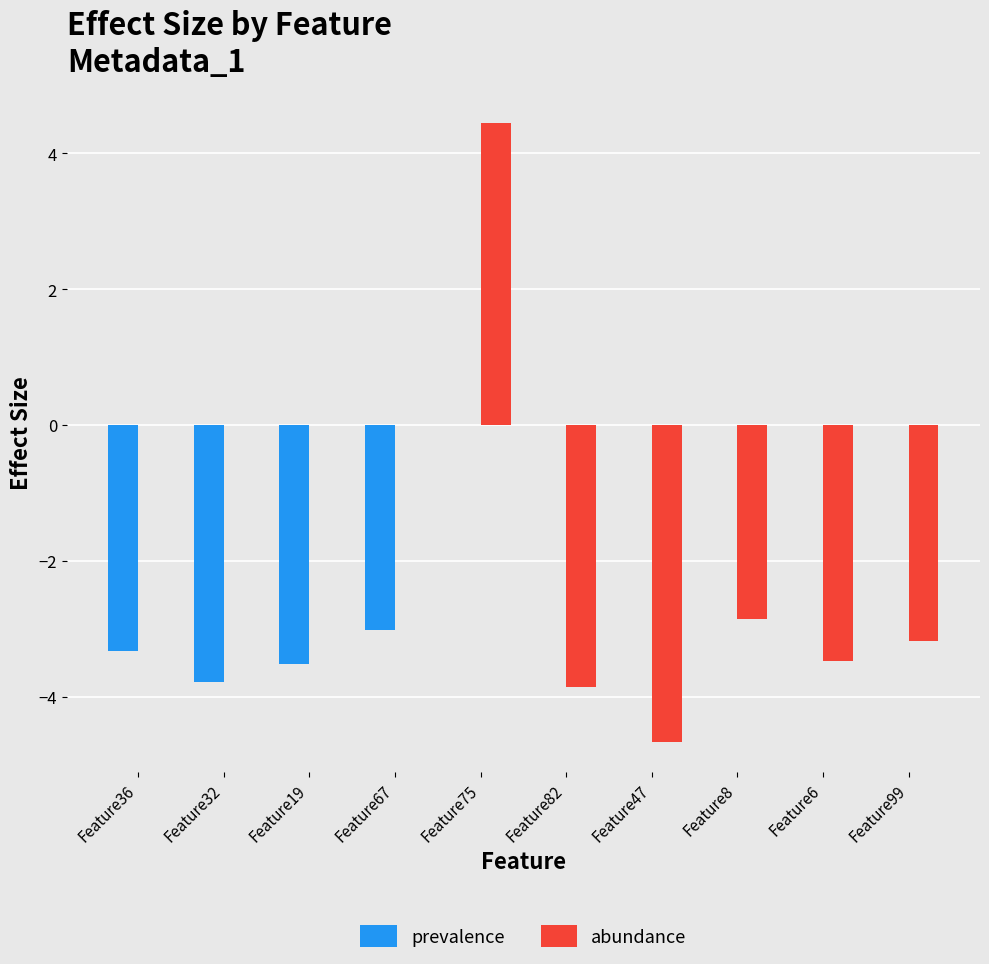

Which series has the largest range (max minus min)?

abundance